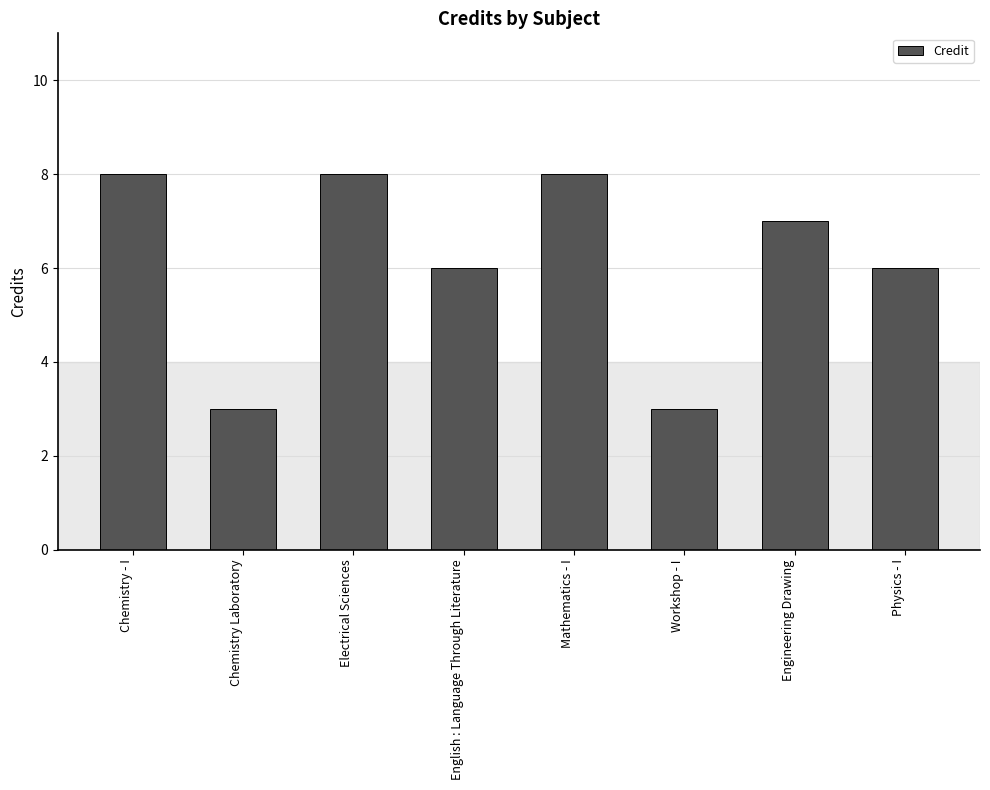

What is the smallest value displayed?

3